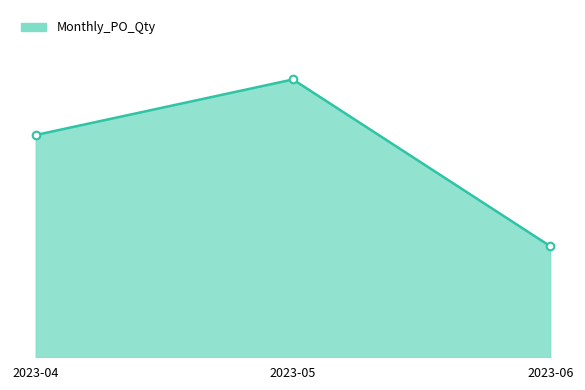

What is the change in value from 2023-04 to 2023-06?

-16